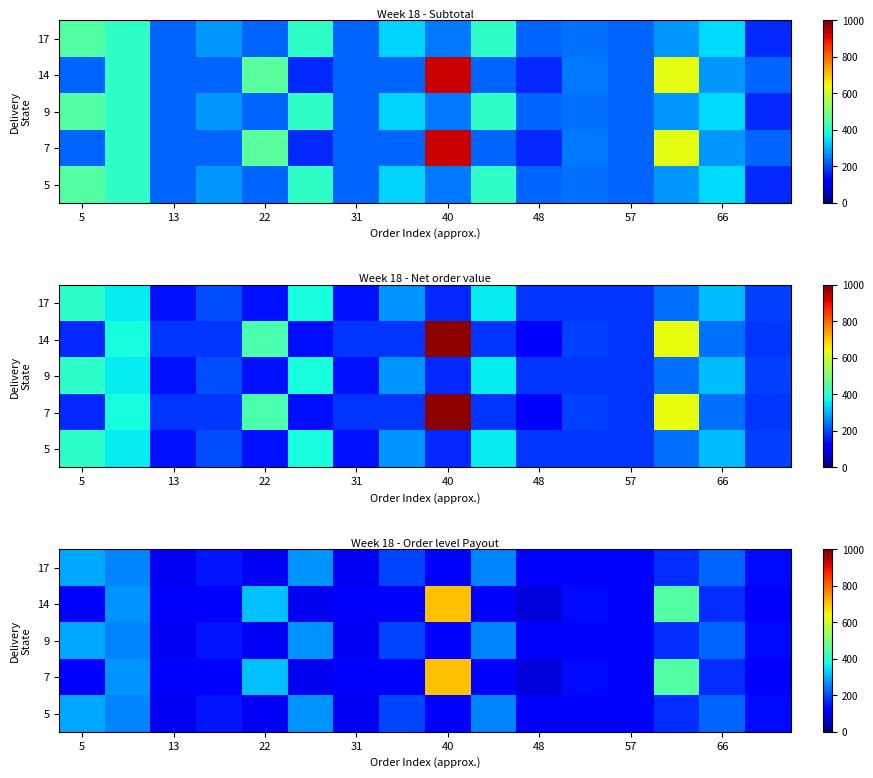

The value of 17 at 31 is 136.1. True or false?

False